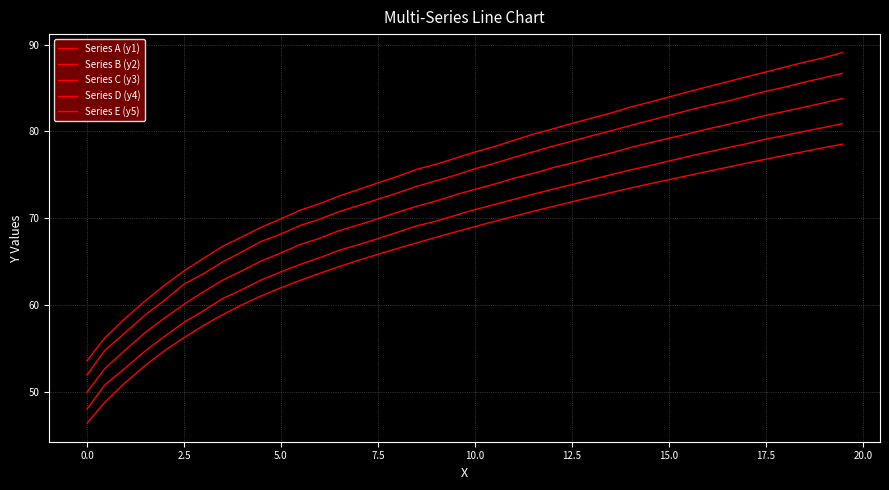

How many lines are shown in the chart?

5